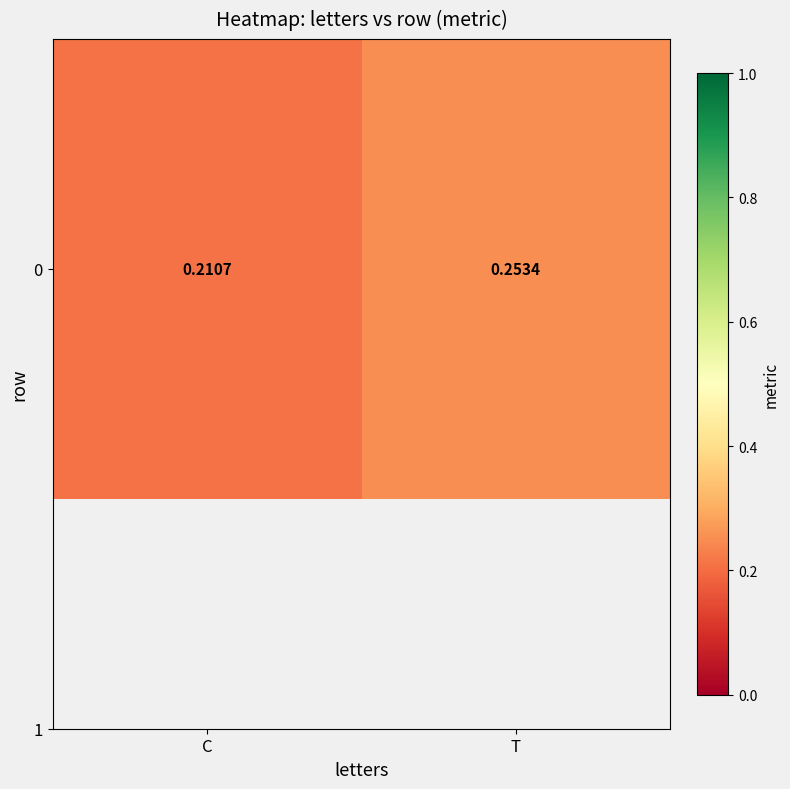

Which has a higher value, T or C?

T